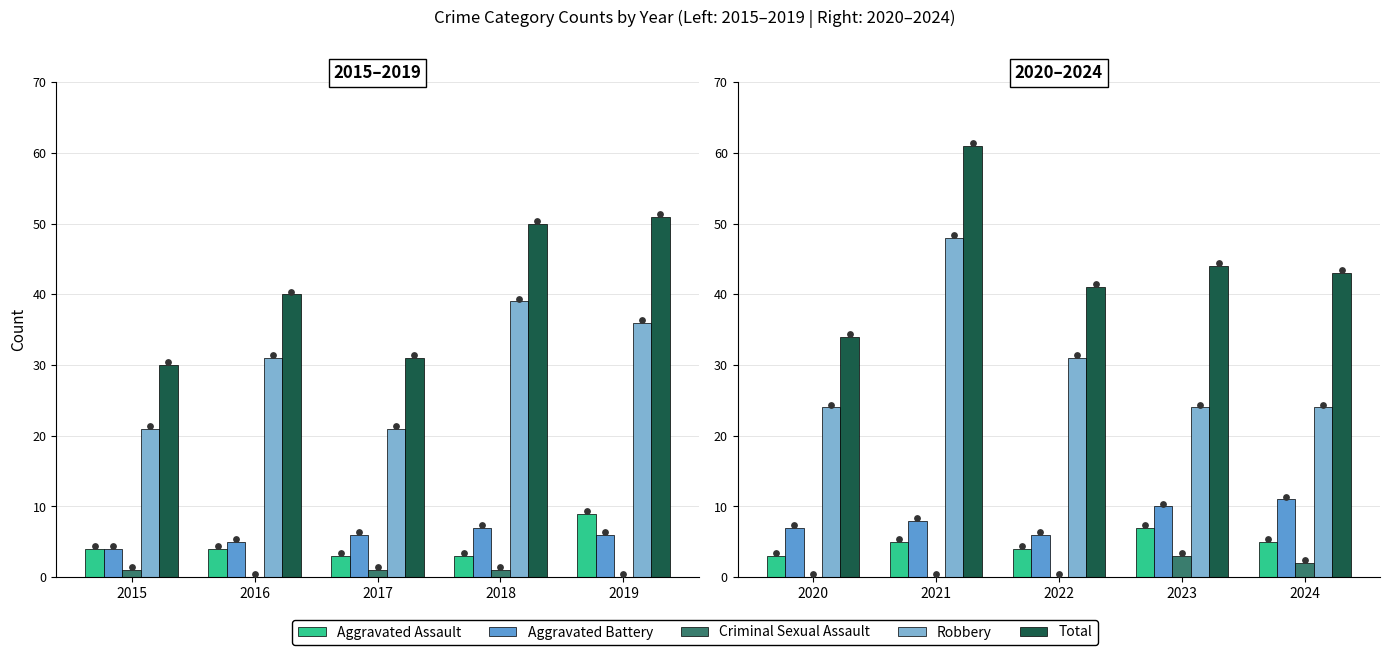

Which series reaches the minimum Y coordinate?

Criminal Sexual Assault